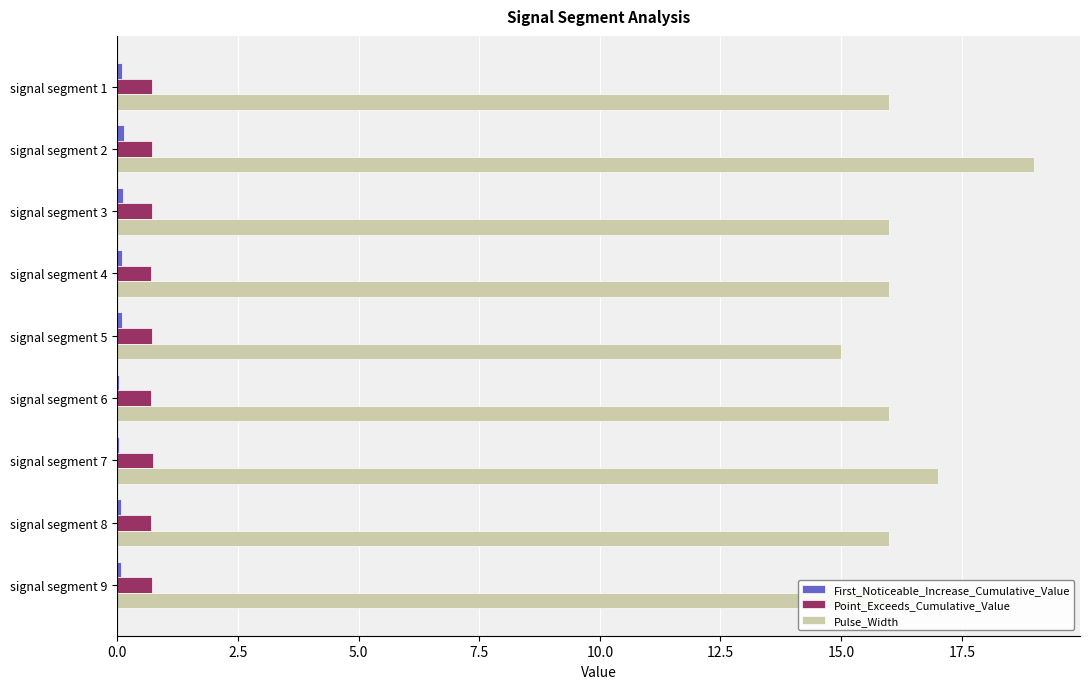

At which category is the sum across all series the highest?

signal segment 2